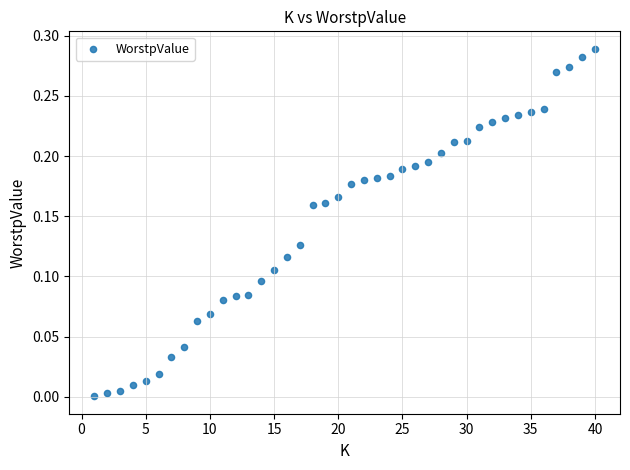

What is the range of X values (max minus min)?

39.0